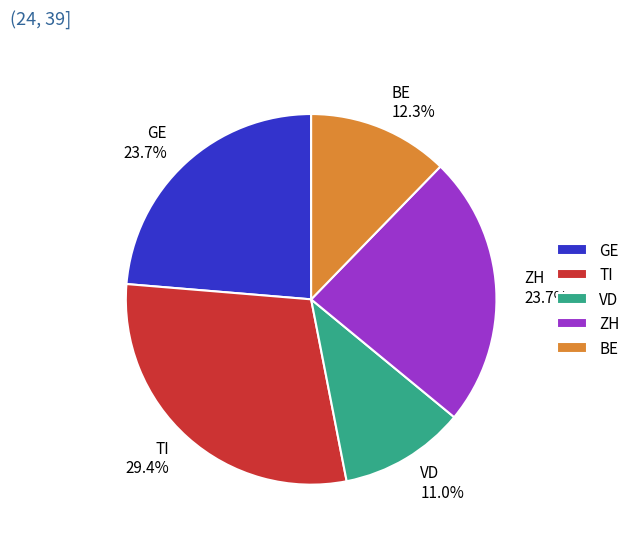

To the nearest percent, what is the combined percentage of VD and GE?

35%